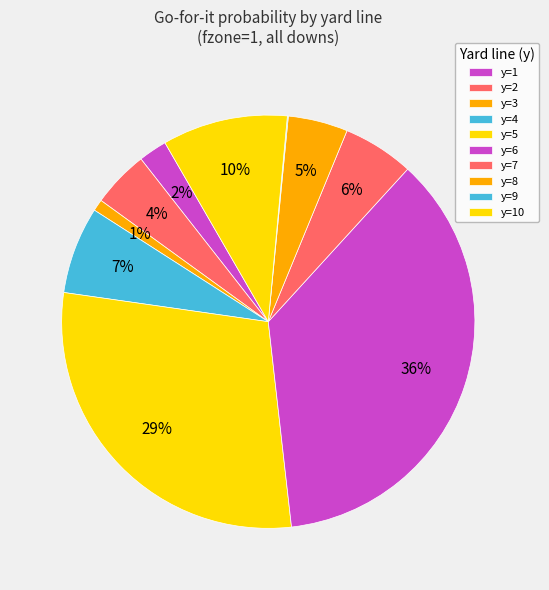

Is y=7 the majority of the pie?

No